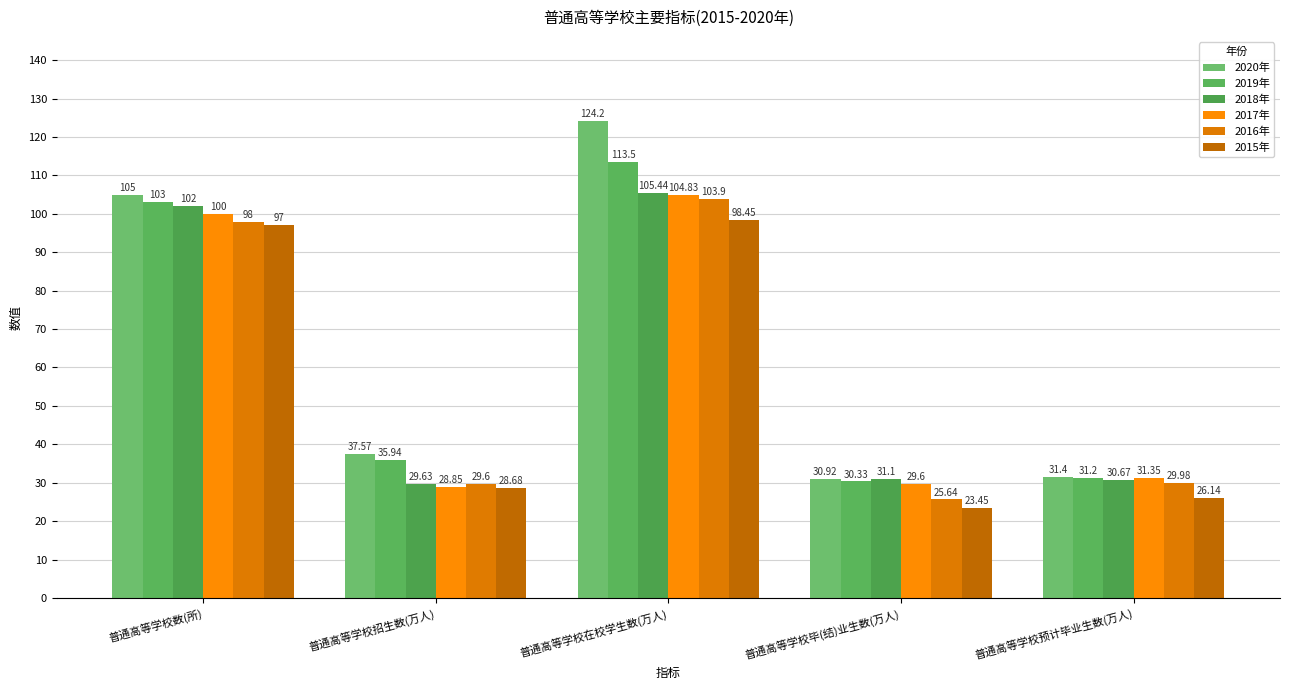

What is the greatest value displayed?

124.2